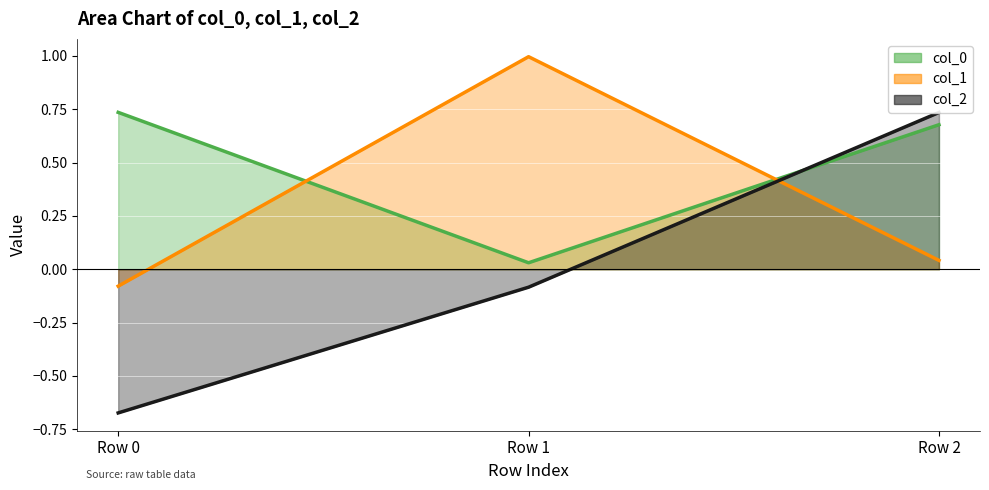

What is the lowest value of the col_1 series?

-0.1